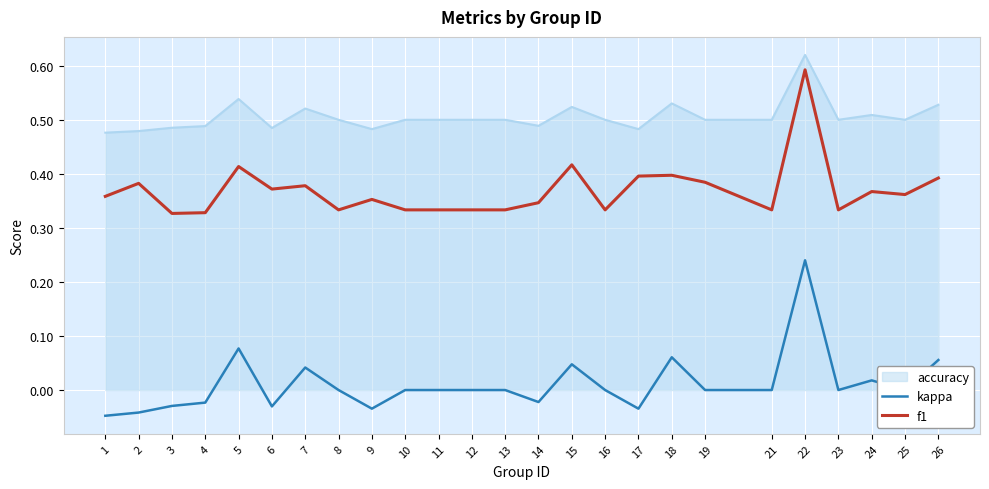

Which series has the widest spread of values?

kappa